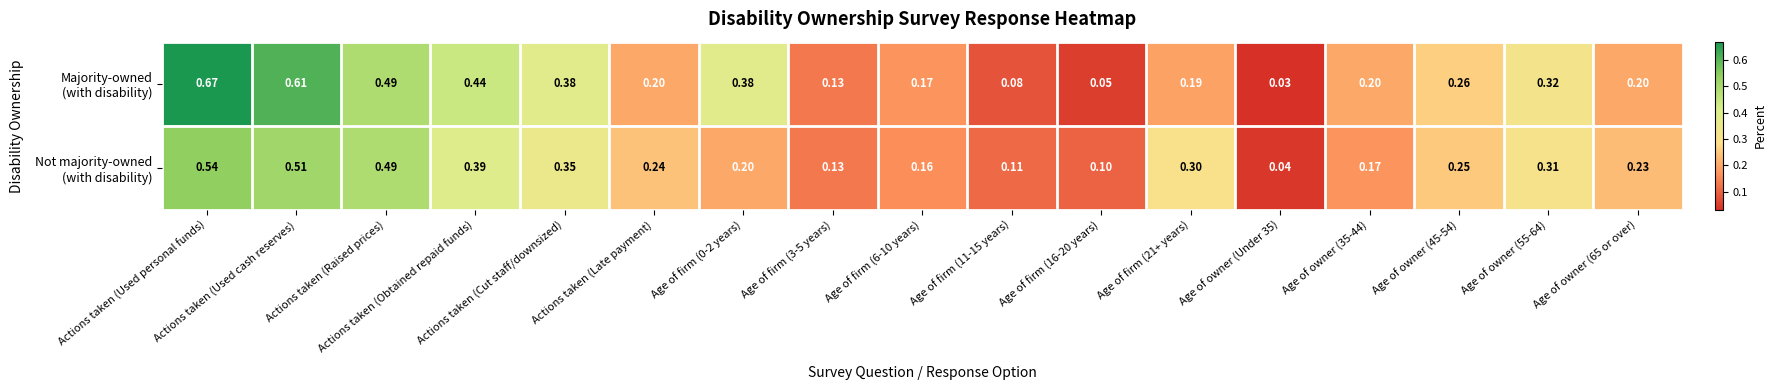

At which category is the sum across all series the highest?

Actions taken (Used personal funds)